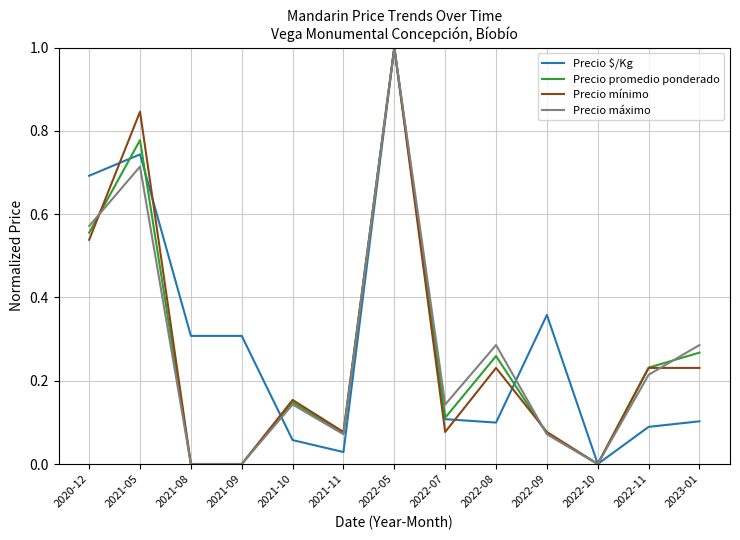

Does the chart have visible grid lines?

Yes